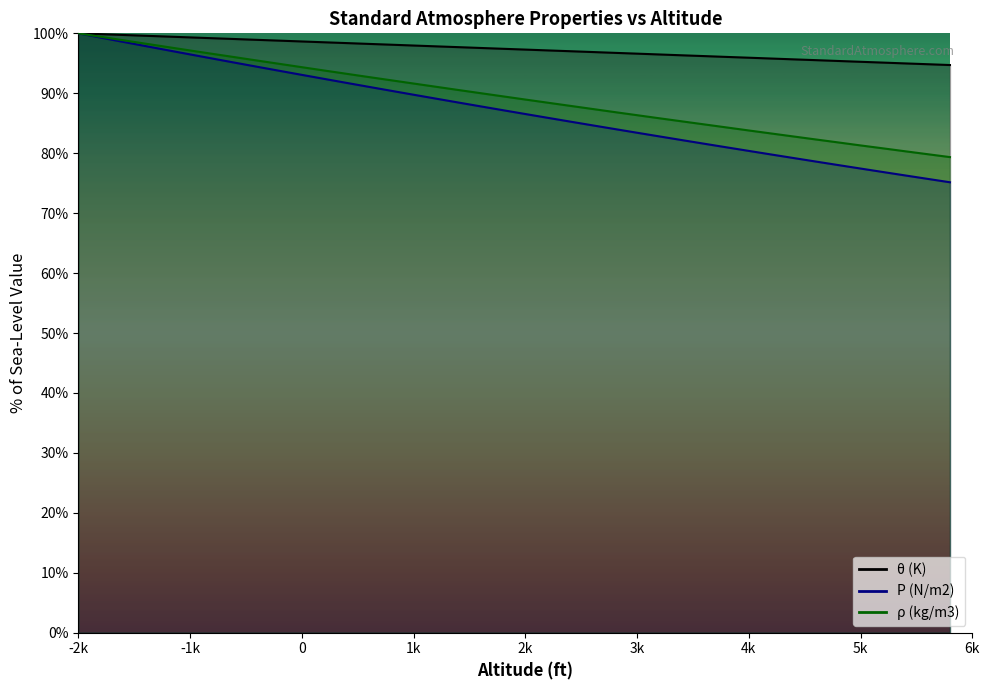

What is the maximum value shown in the chart?

100.0